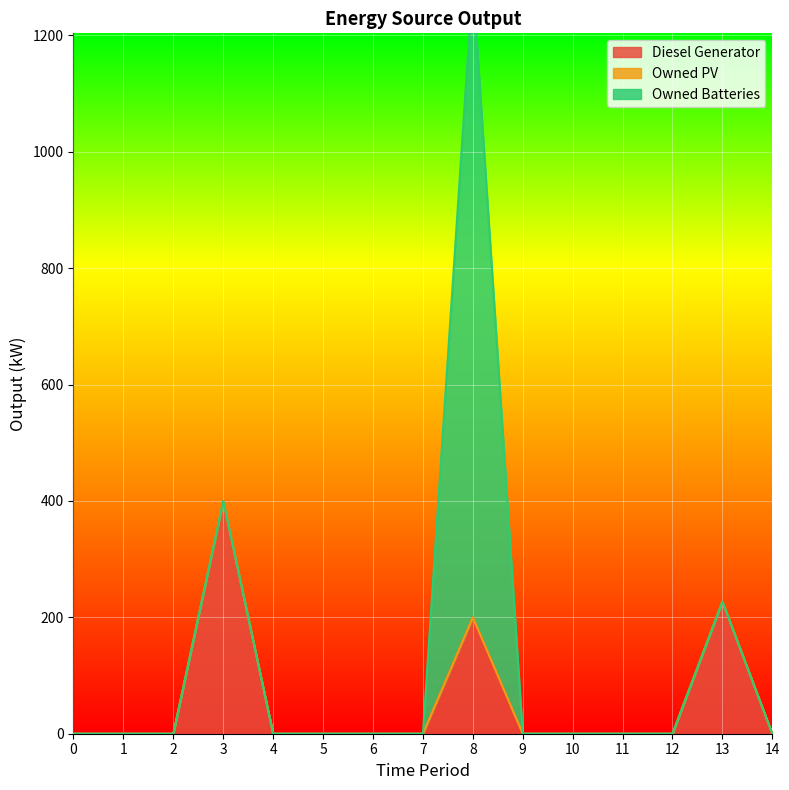

Rank the series by their average value, from lowest to highest.

Owned PV, Diesel Generator, Owned Batteries